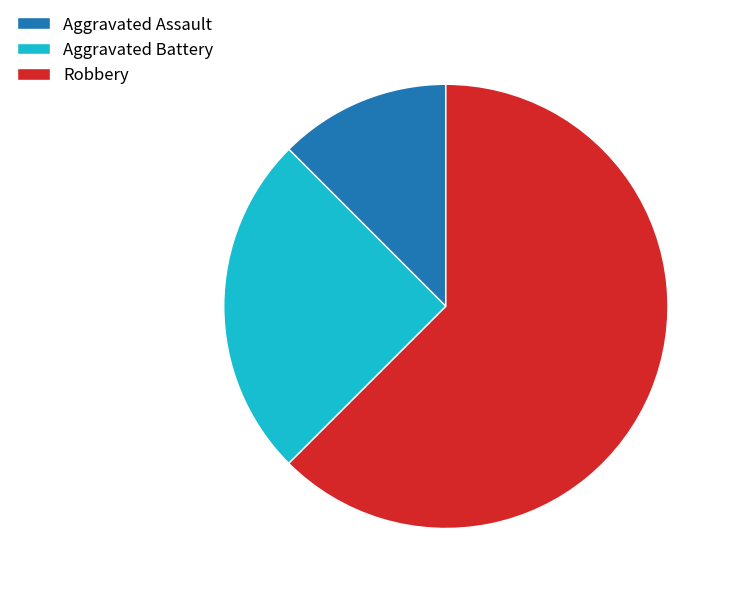

Do Aggravated Battery and Aggravated Assault together represent more than half of the pie?

No